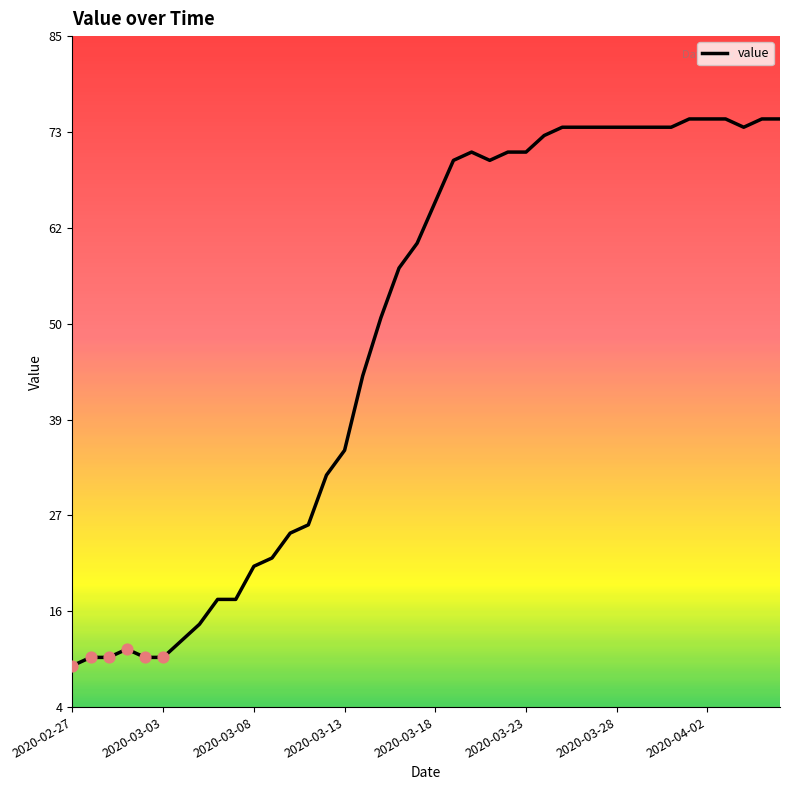

What is the difference between the maximum and minimum values?

66